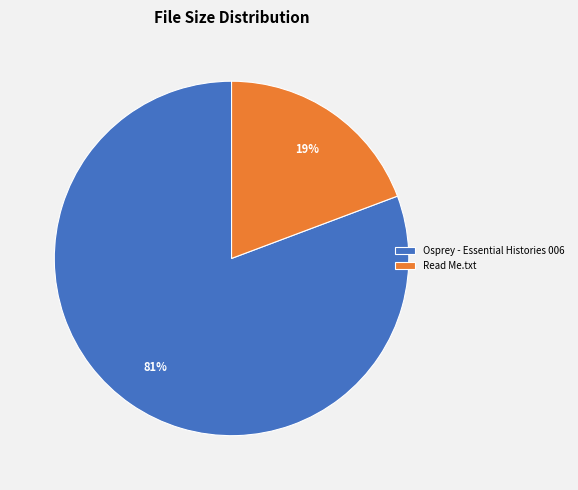

Is the sum of Read Me.txt and Osprey - Essential Histories 006 greater than half?

Yes